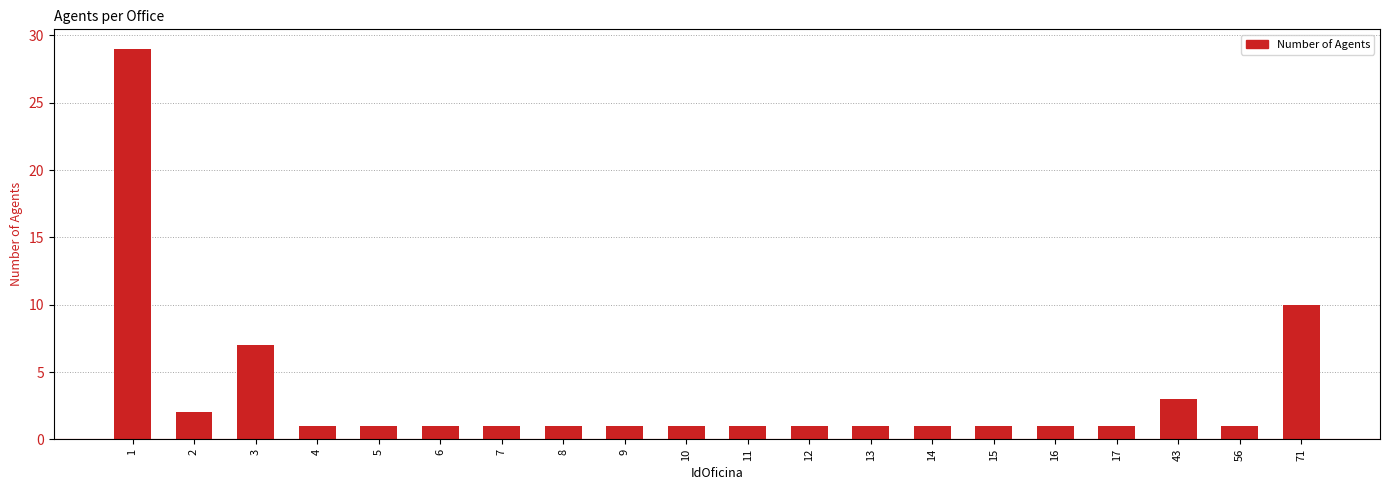

How many bars are there in total?

20